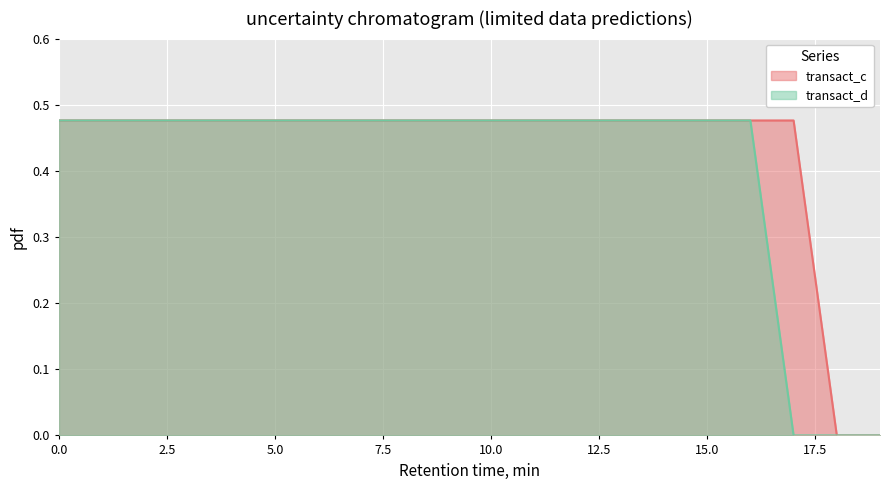

How many transact_d values are between 0 and 1?

20